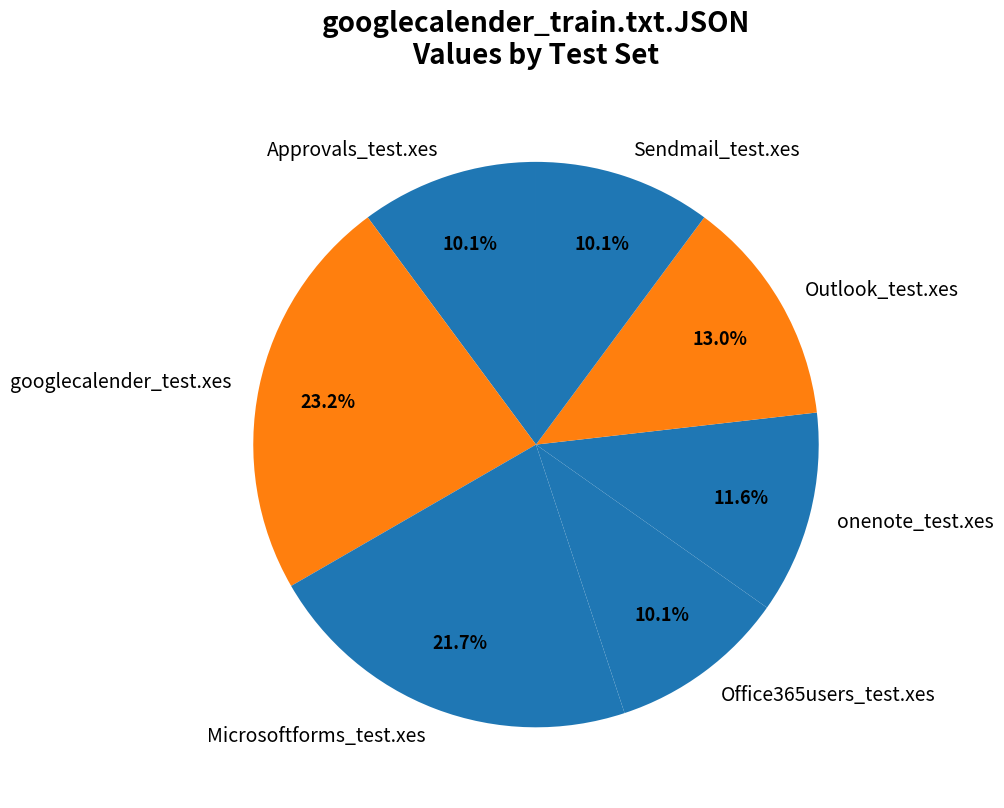

To the nearest percent, what percentage of the pie is Microsoftforms_test.xes?

22%